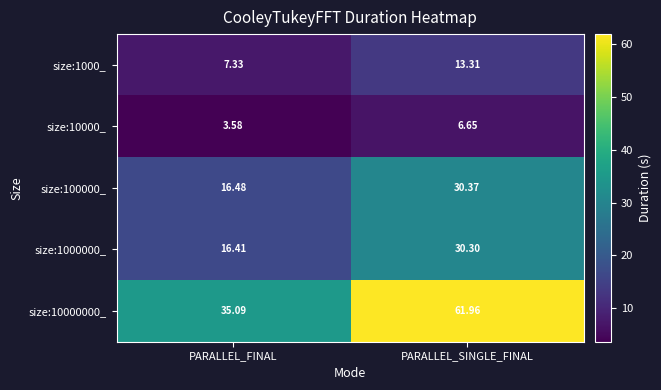

Where is size:10000_ nearest to the value 5?

PARALLEL_FINAL